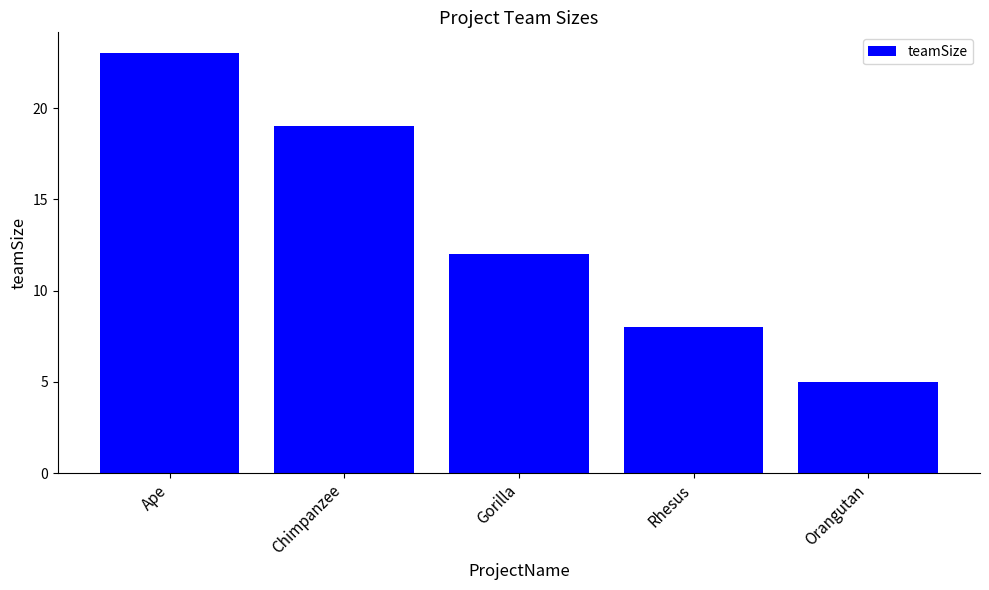

What is the minimum value shown in the chart?

5